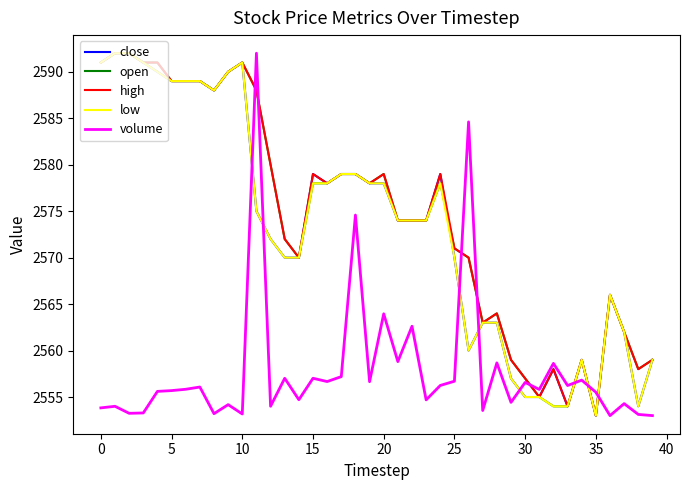

True or false: volume and low cross at least once.

True